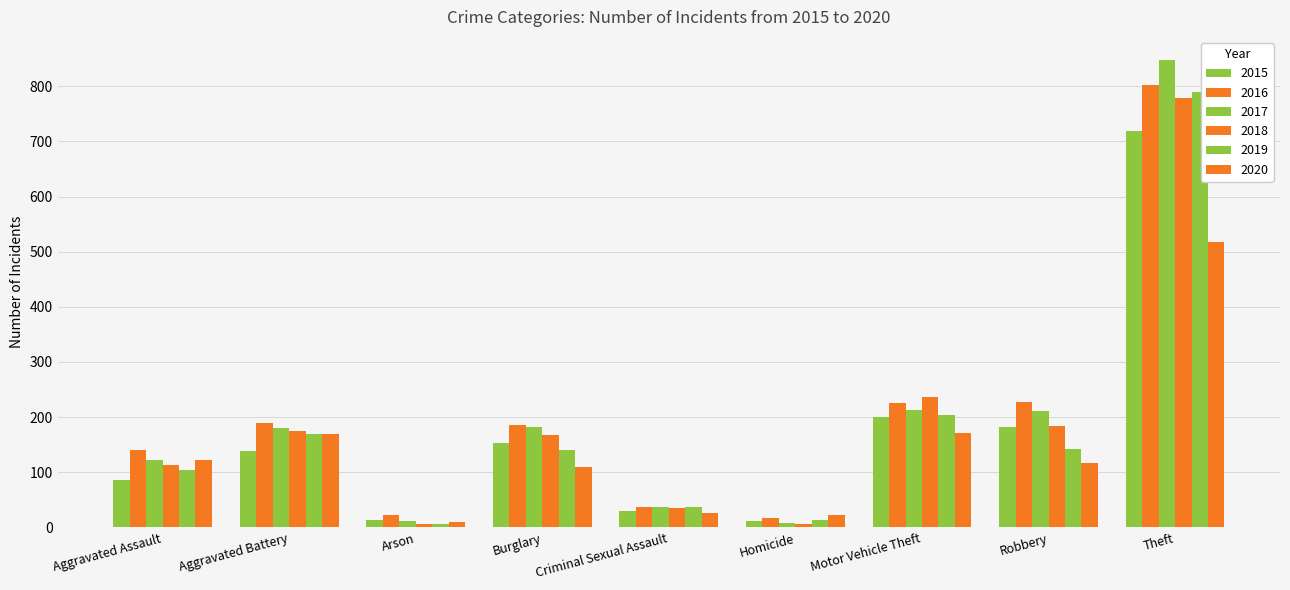

Between Homicide and Burglary, which is larger?

Burglary